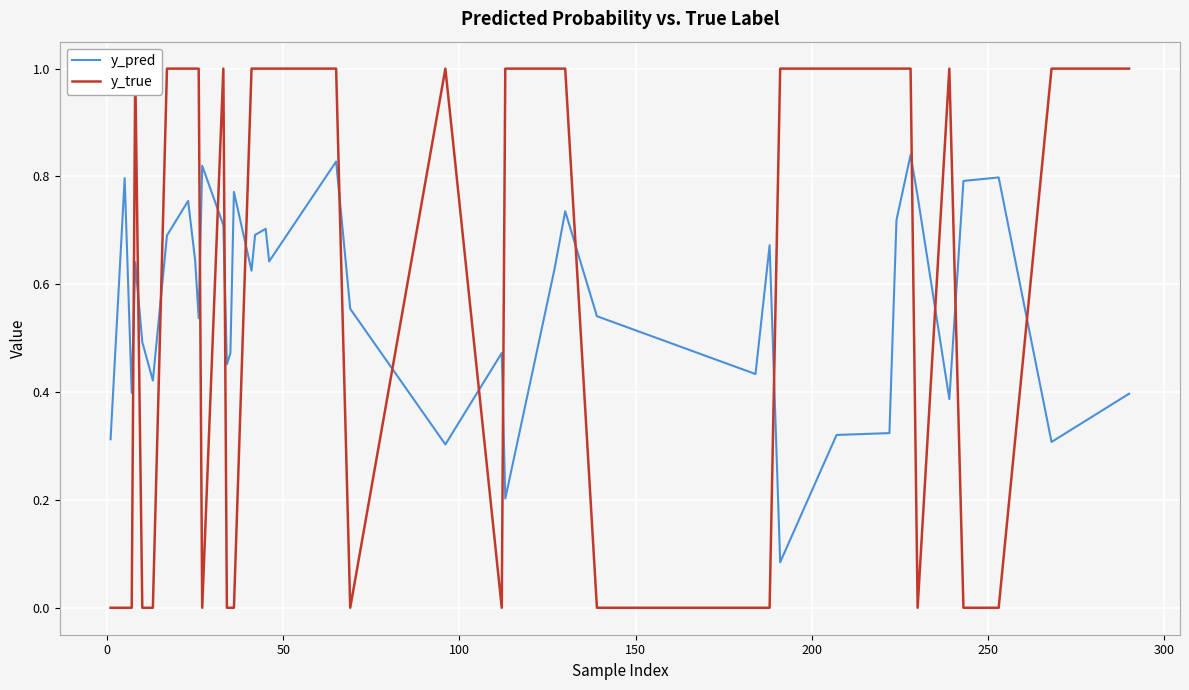

How many interior local valleys does the y_pred series have?

12